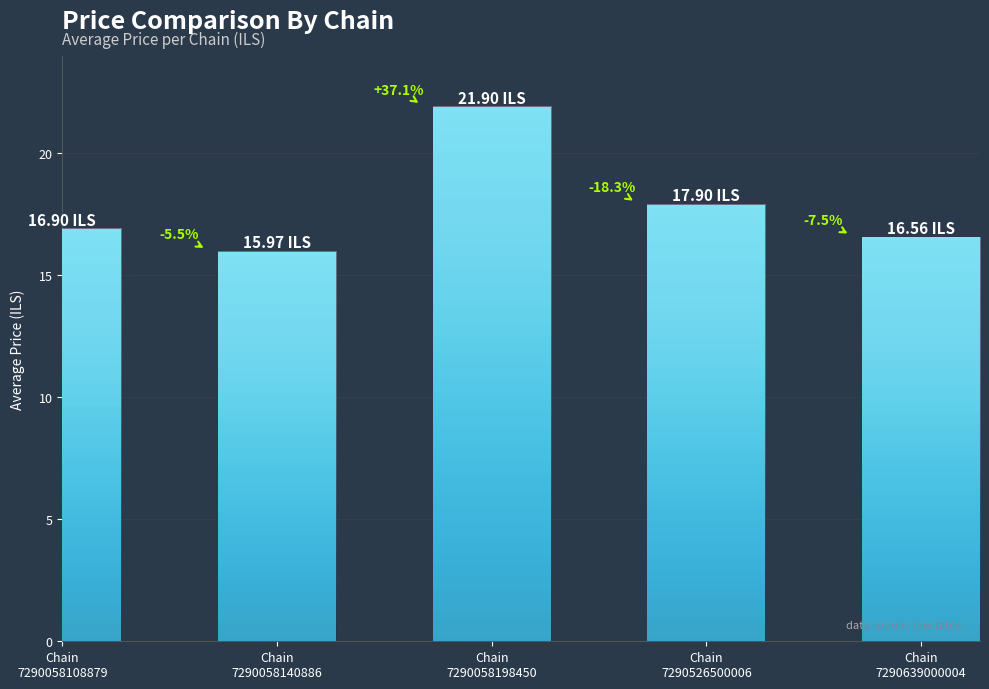

Rank the categories by value from highest to lowest.

Chain
7290058198450, Chain
7290526500006, Chain
7290058108879, Chain
7290639000004, Chain
7290058140886